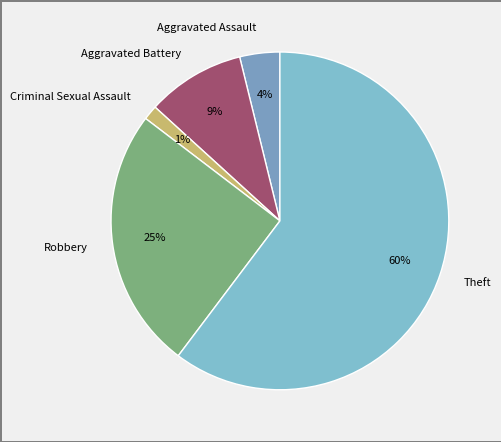

Combined, do Aggravated Assault and Aggravated Battery account for over 50%?

No